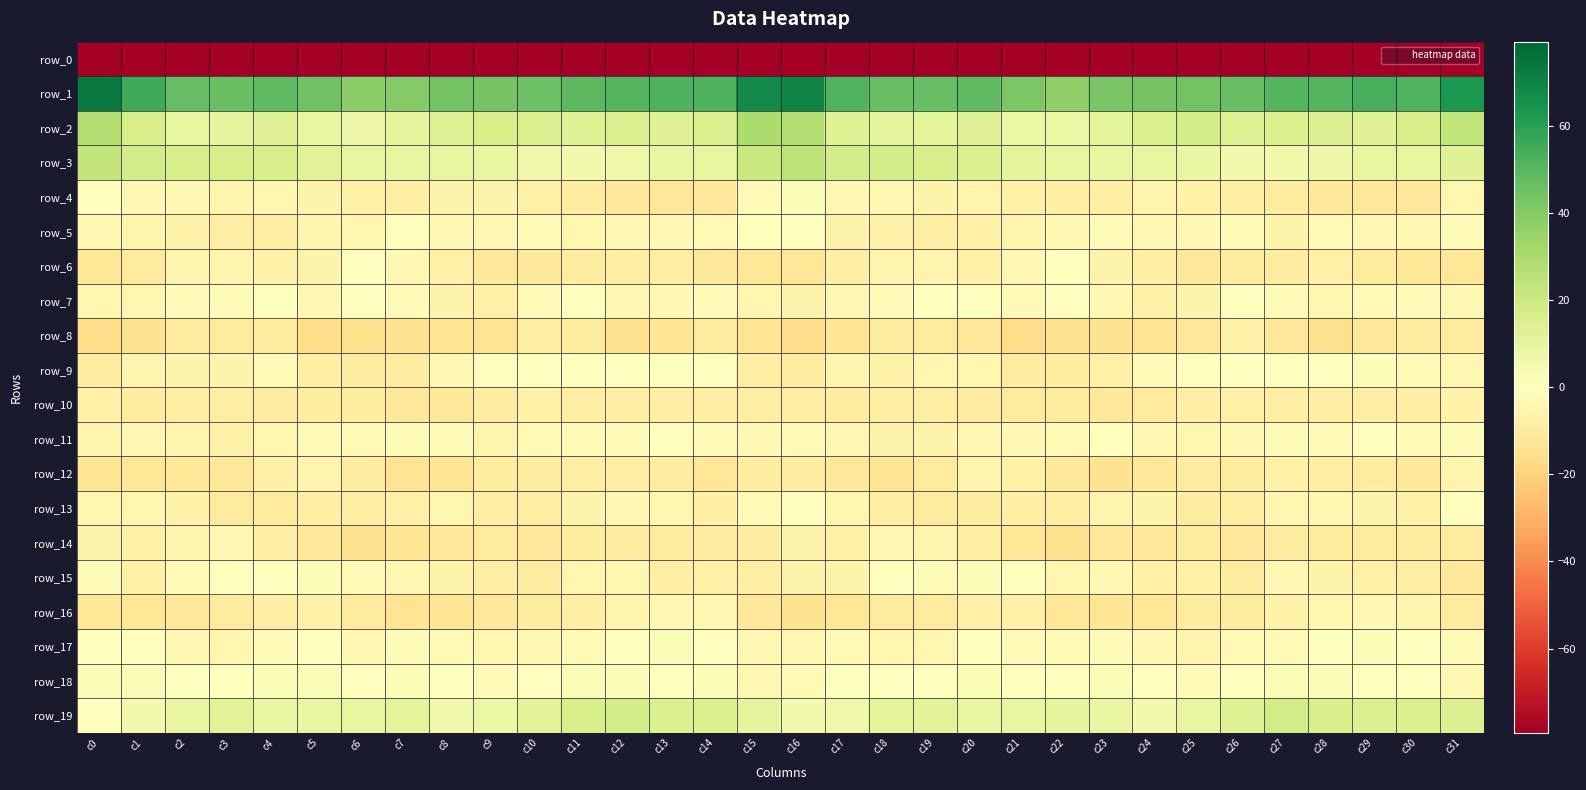

How many data points in row_18 are above 0?

22